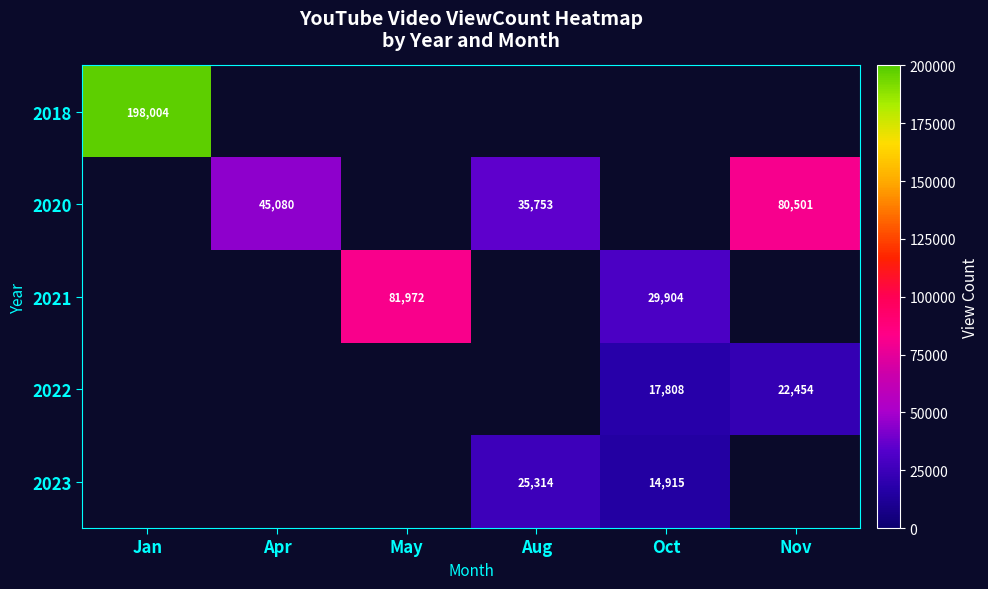

The value of 2022 at Oct is 3882. True or false?

False